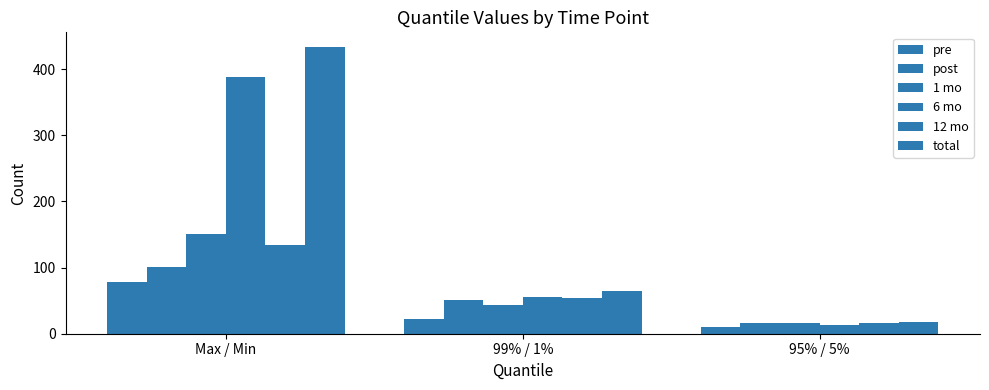

Does the chart contain stacked bars?

No